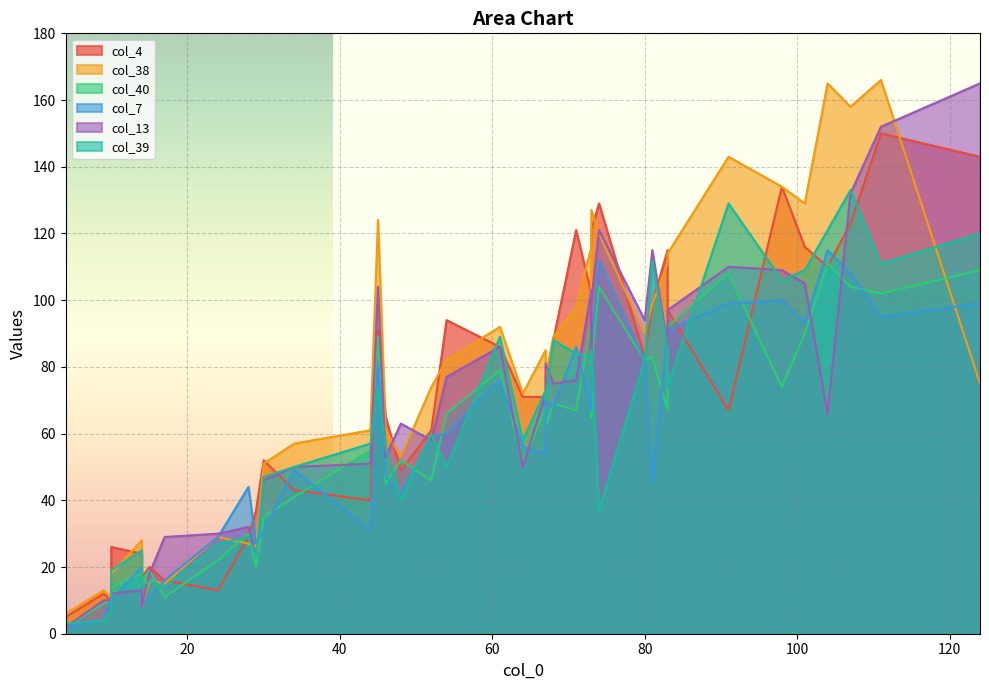

At which label does col_38 reach its minimum?

4